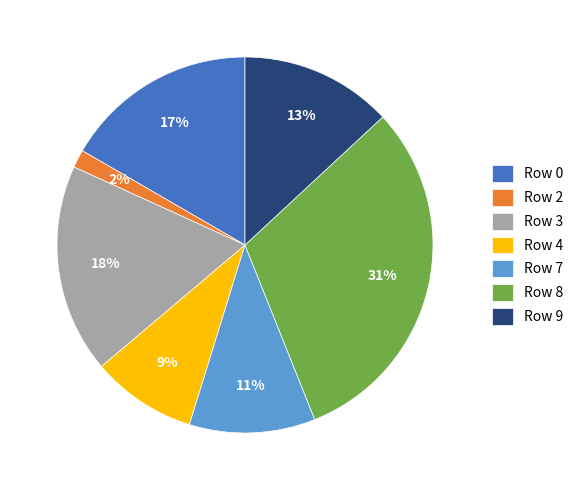

Which slice is the smallest?

Row 2